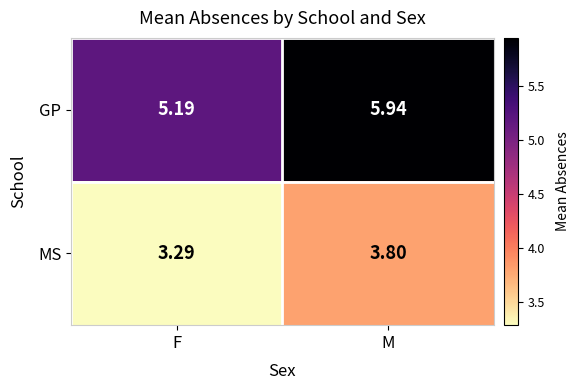

At which label does GP reach its peak?

M